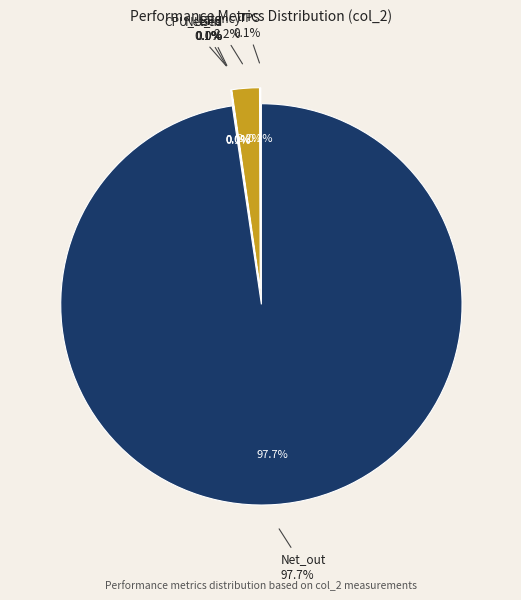

To the nearest percent, what is the average slice percentage?

17%